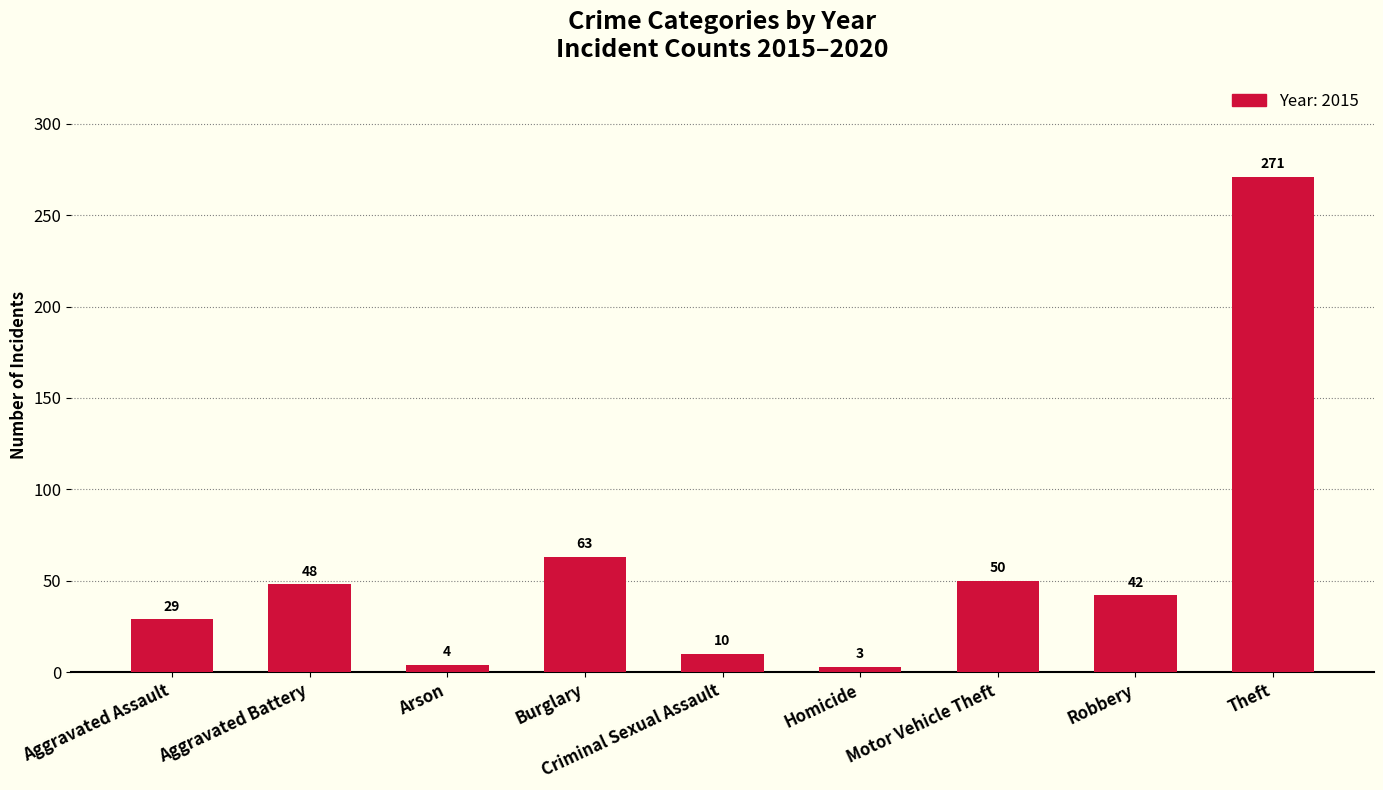

Is it true that the value at Aggravated Battery is 66?

False